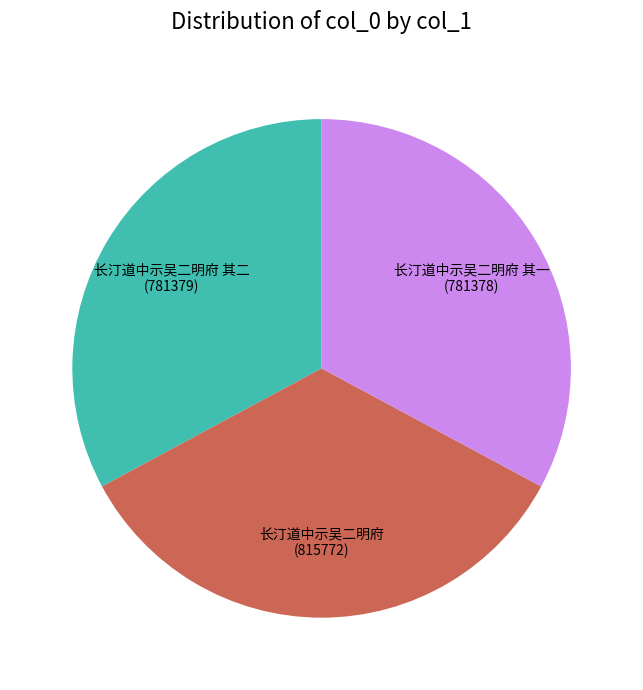

Does any single category account for the majority?

No